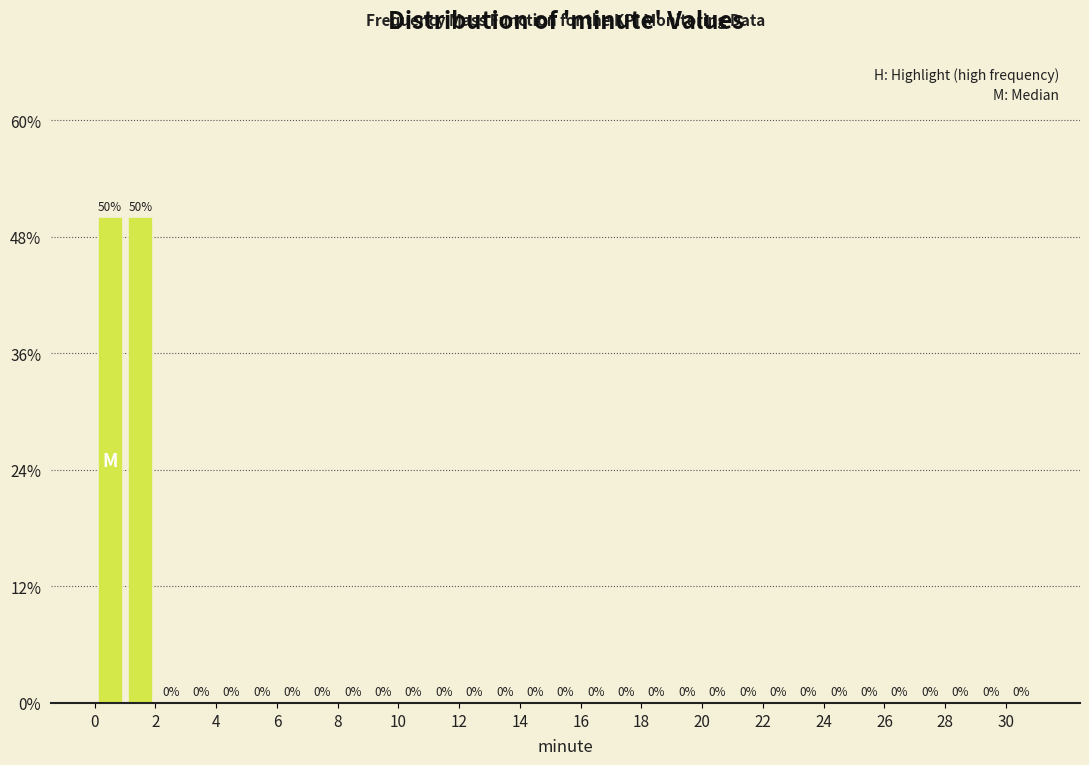

What is the height of the bar covering 1 to 2 on the x-axis?

50